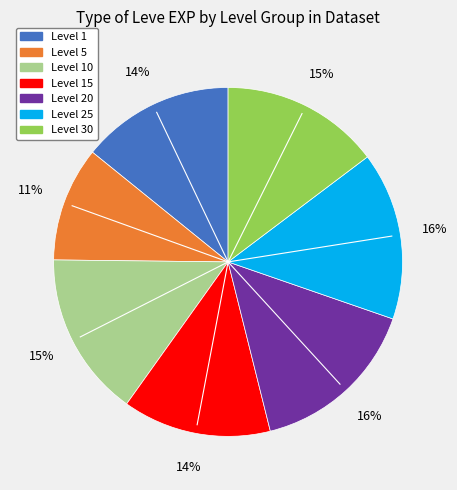

Is there any slice that represents more than half of the pie?

No